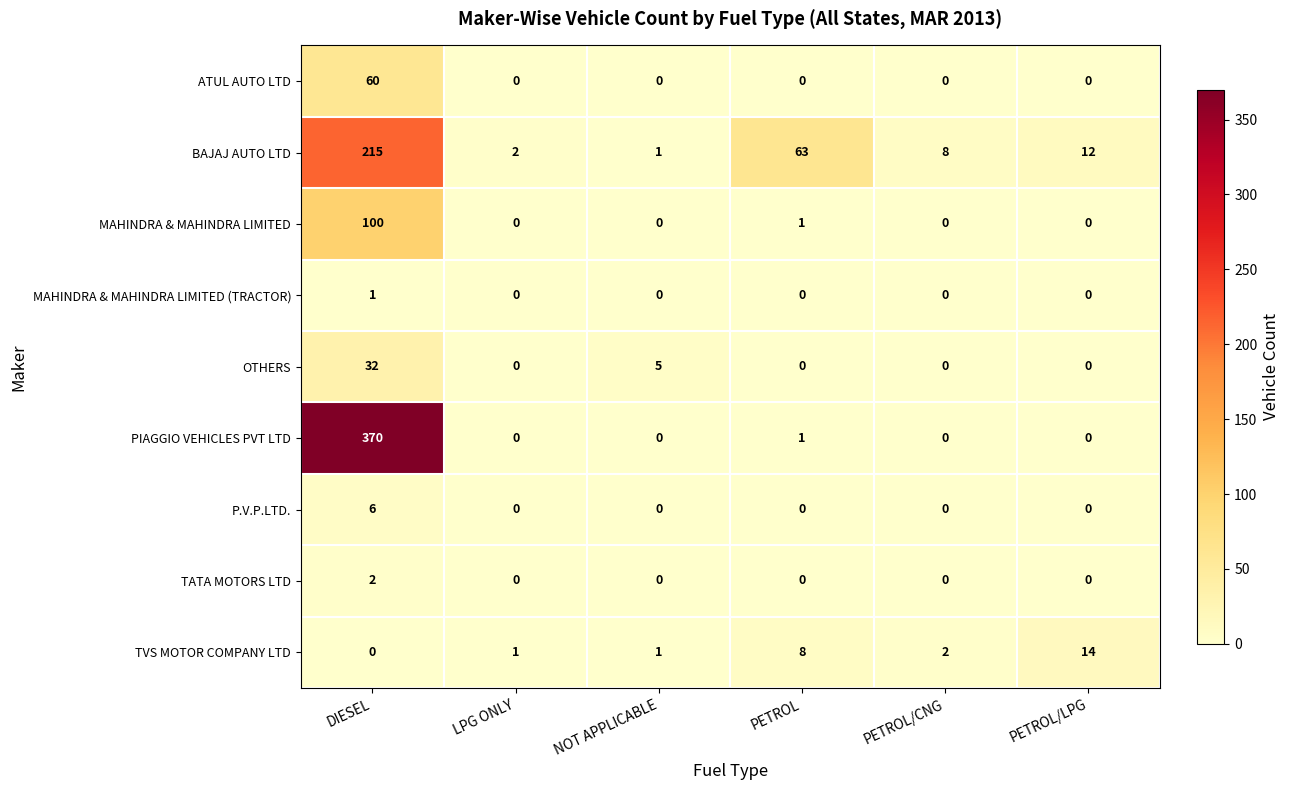

What is the sum of the OTHERS values at NOT APPLICABLE and PETROL/LPG?

5